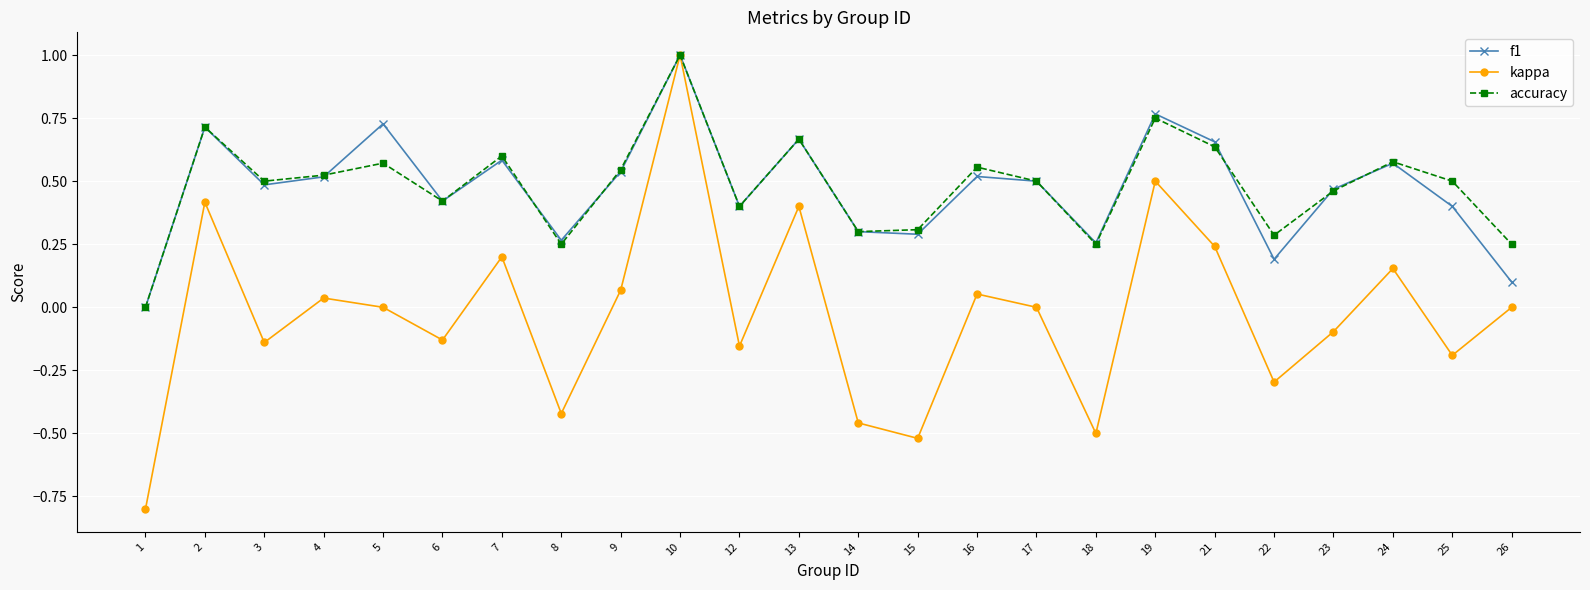

Which category has the lowest value across all series?

1